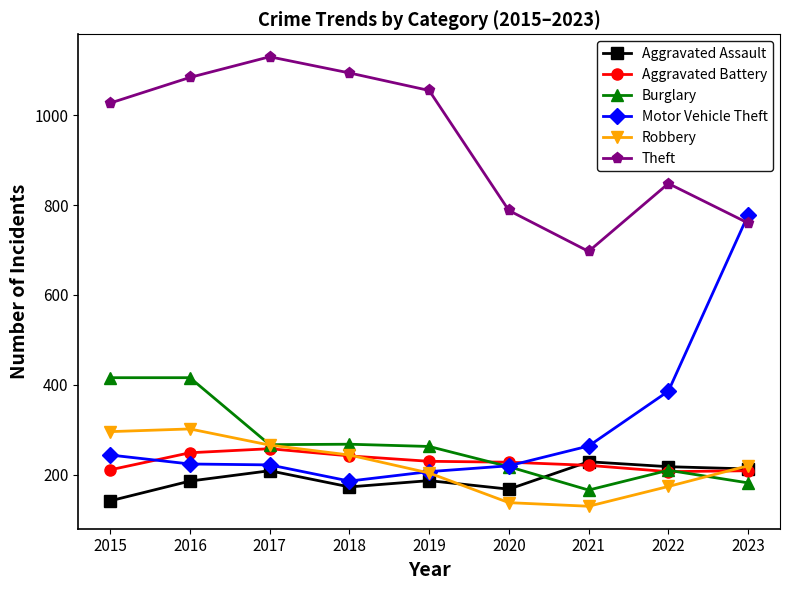

True or false: Robbery has a value of 302 at 2016.

True